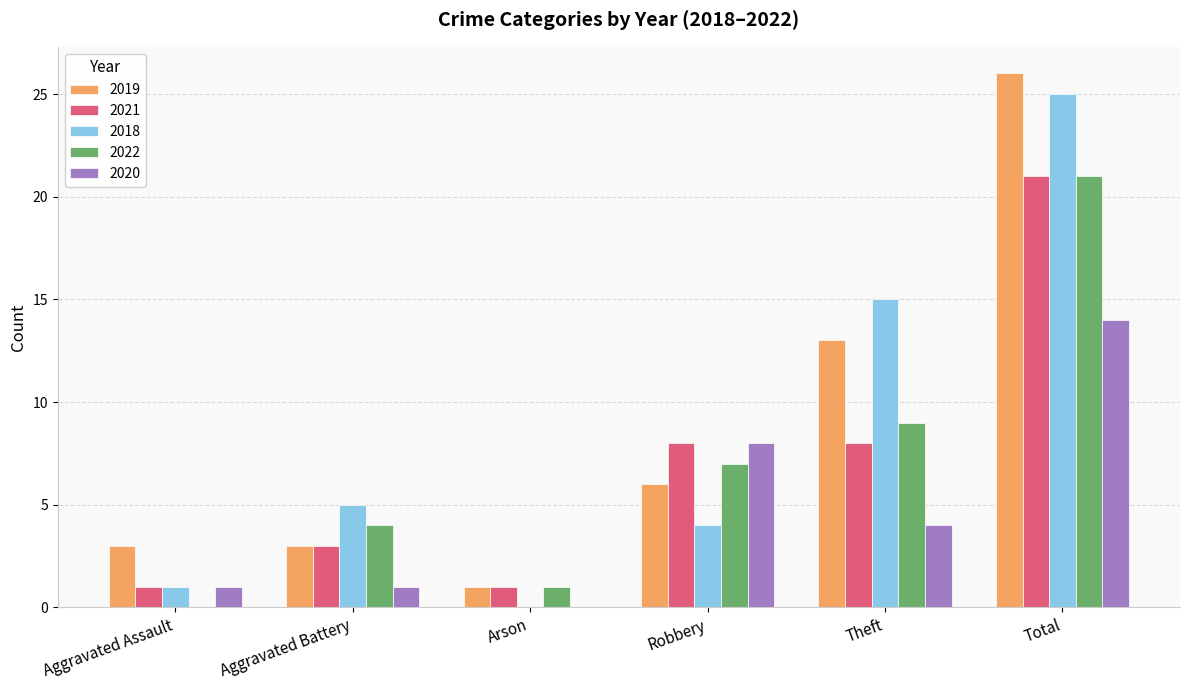

Reading left to right, transcribe all the data shown in this chart.

2019: 3	3	1	6	13	26
2021: 1	3	1	8	8	21
2018: 1	5	0	4	15	25
2022: 0	4	1	7	9	21
2020: 1	1	0	8	4	14